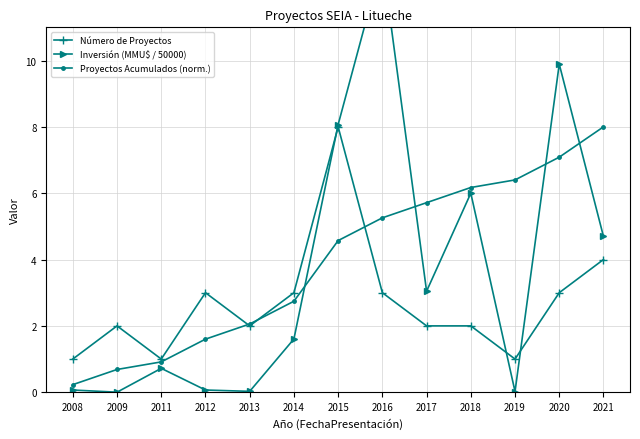

How many series are shown in this chart?

3